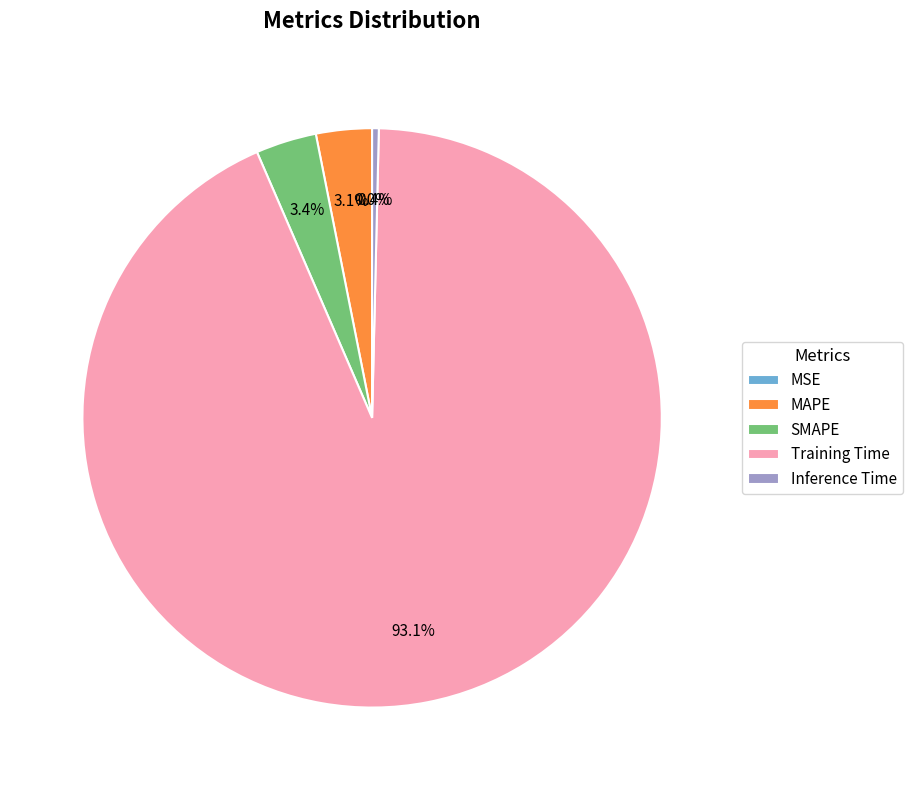

Which has a higher value, Training Time or SMAPE?

Training Time